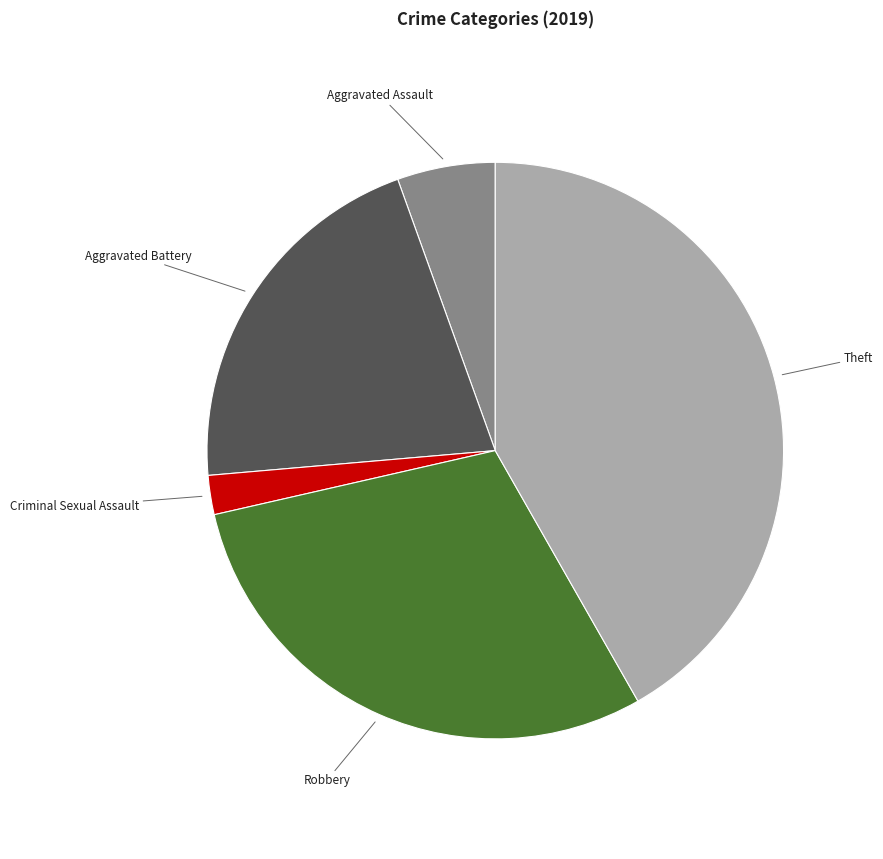

Is there a majority slice in this chart?

No